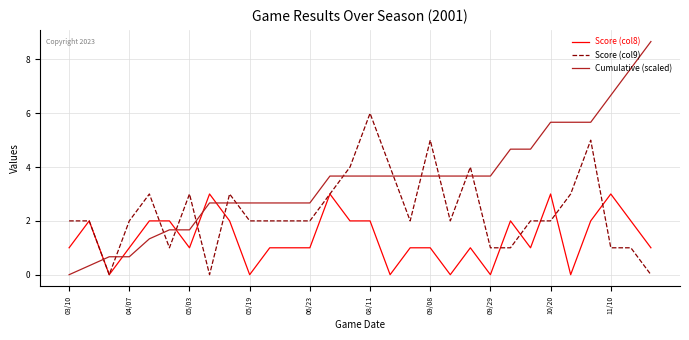

Which series has the widest spread of values?

Cumulative (scaled)